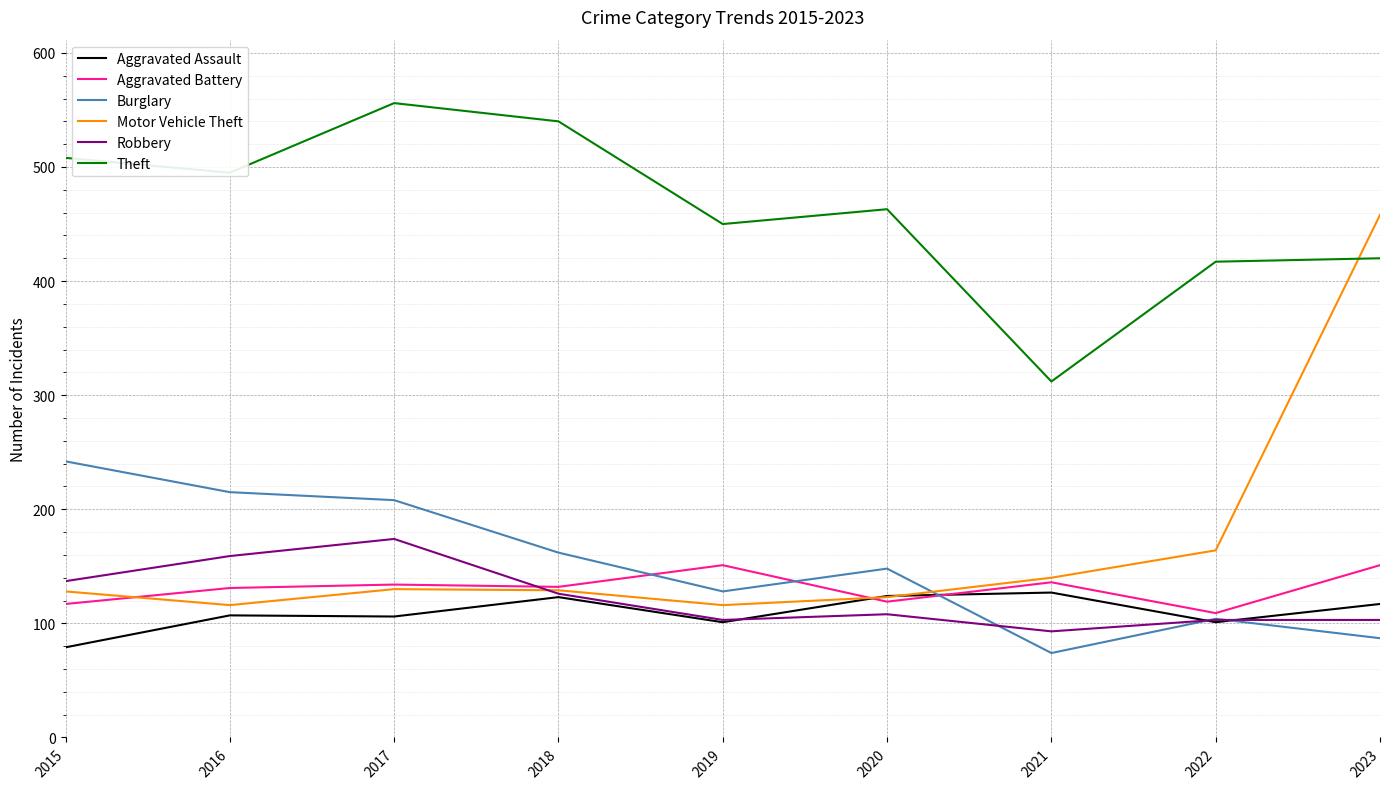

True or false: Motor Vehicle Theft and Burglary cross at least once.

True